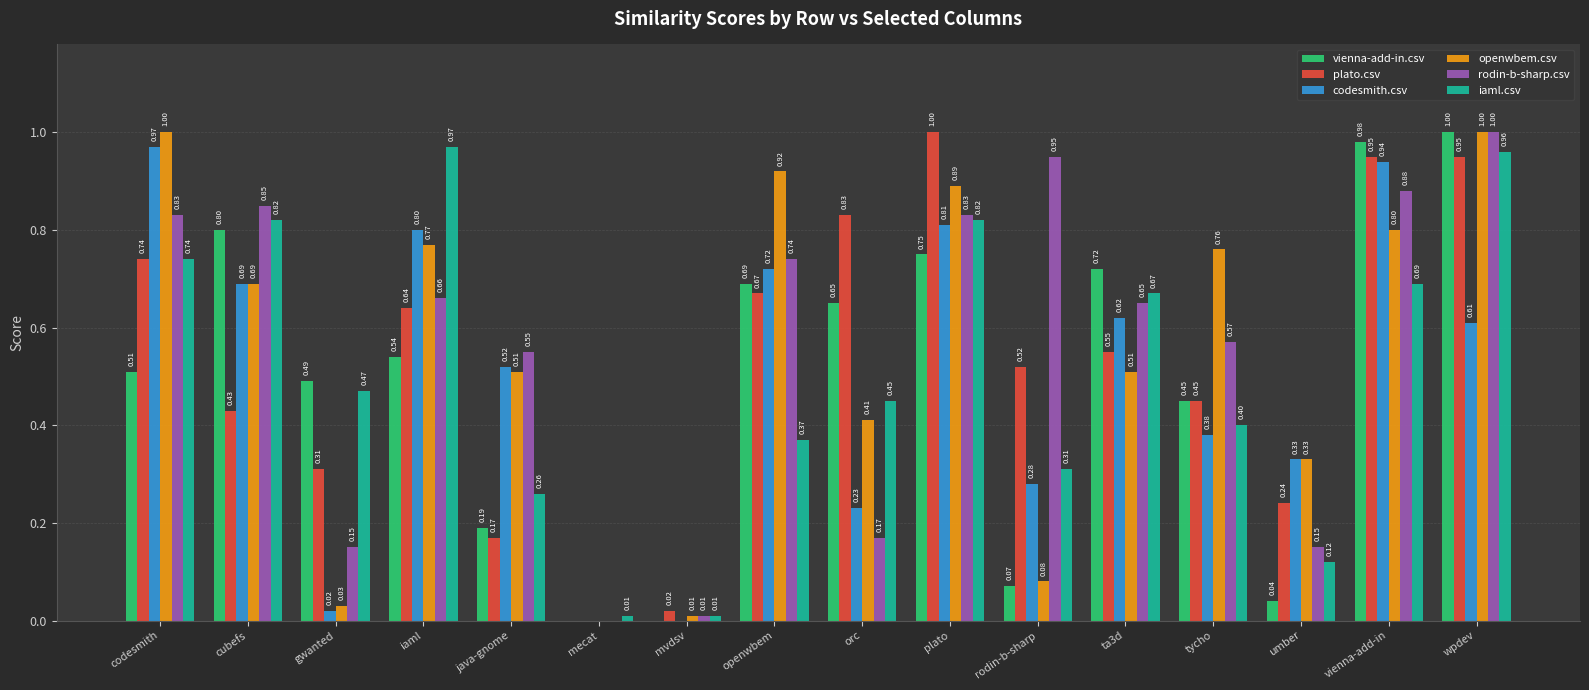

Between cubefs and plato, which series saw the biggest shift?

plato.csv